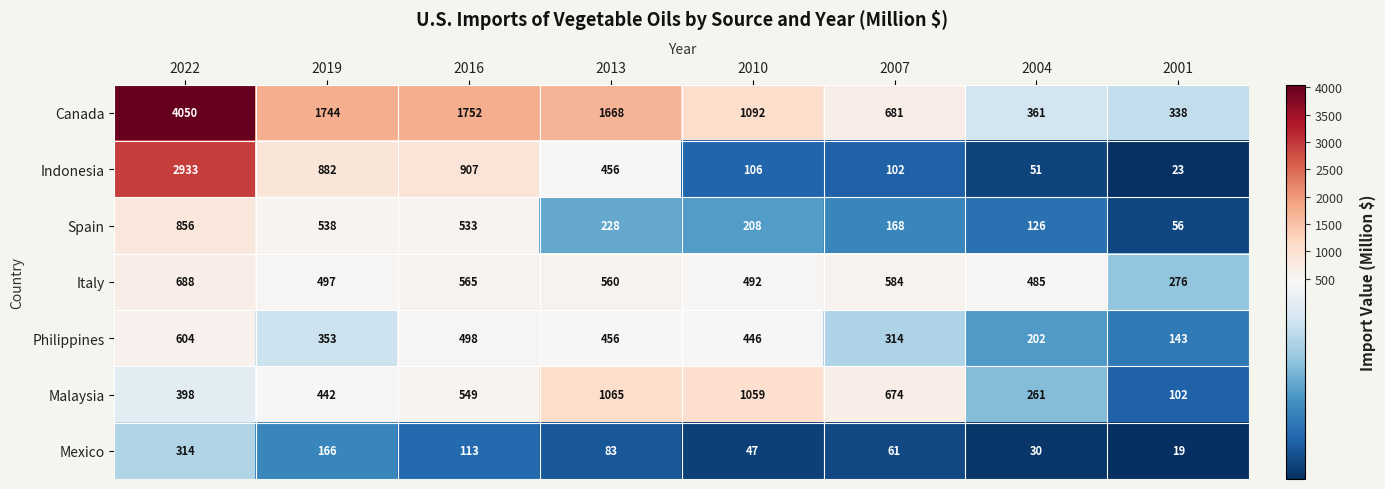

Where is Mexico nearest to the value 166?

2019